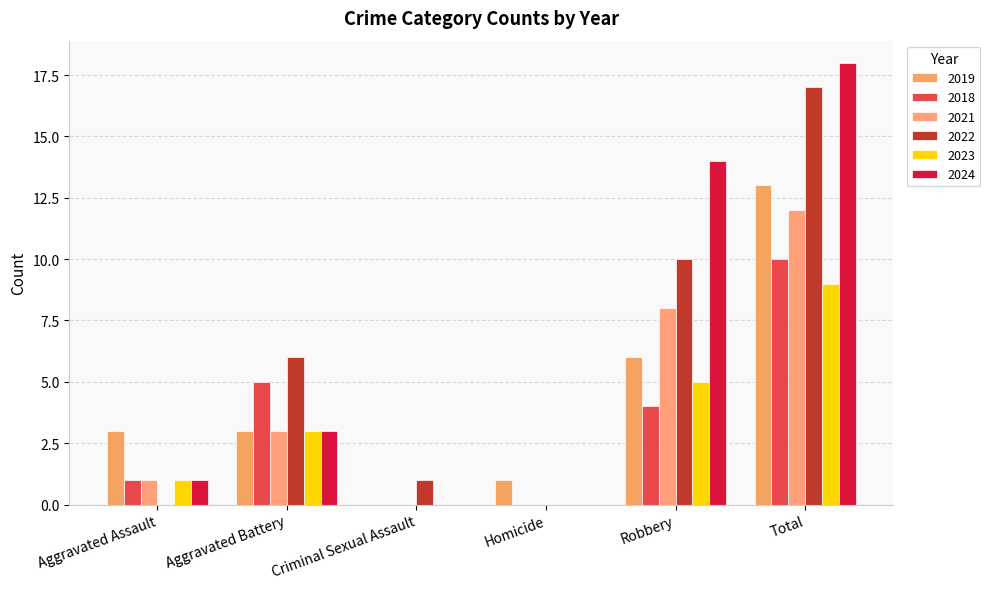

Count the number of categories in the chart.

6